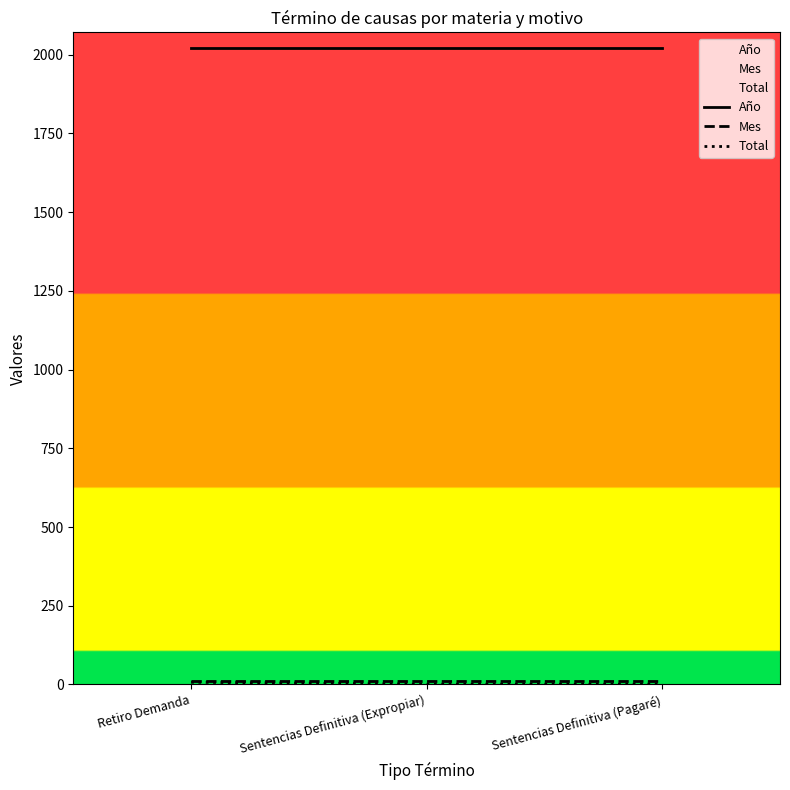

What is the average value of the Mes series?

11